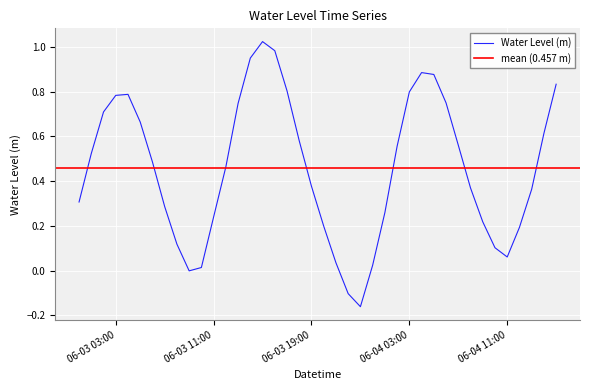

What is the change in value from 2025-06-03 22:00:00 to 2025-06-03 23:00:00?

-0.1